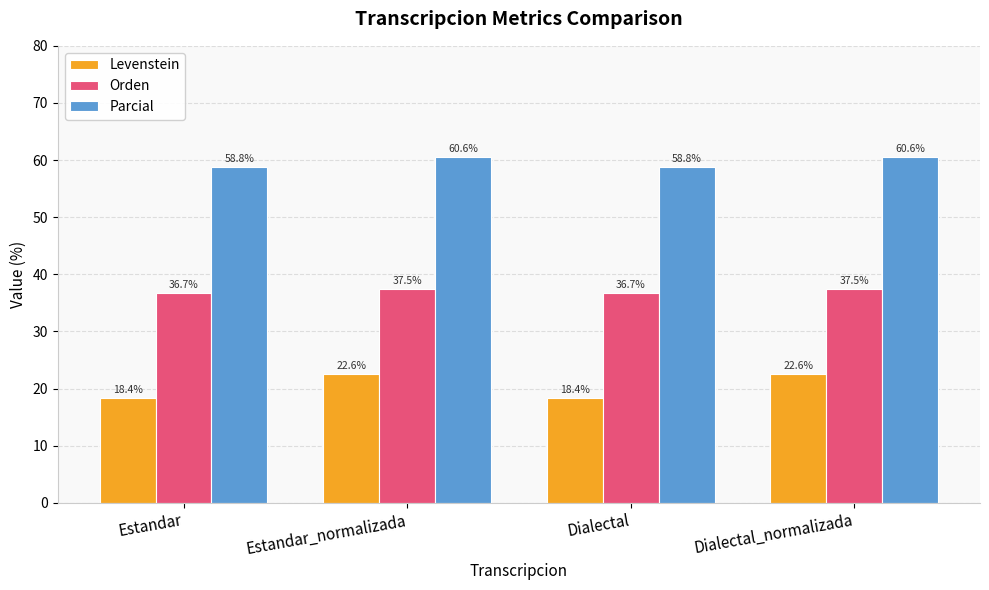

Count the Levenstein values in the range 18 to 22.

2